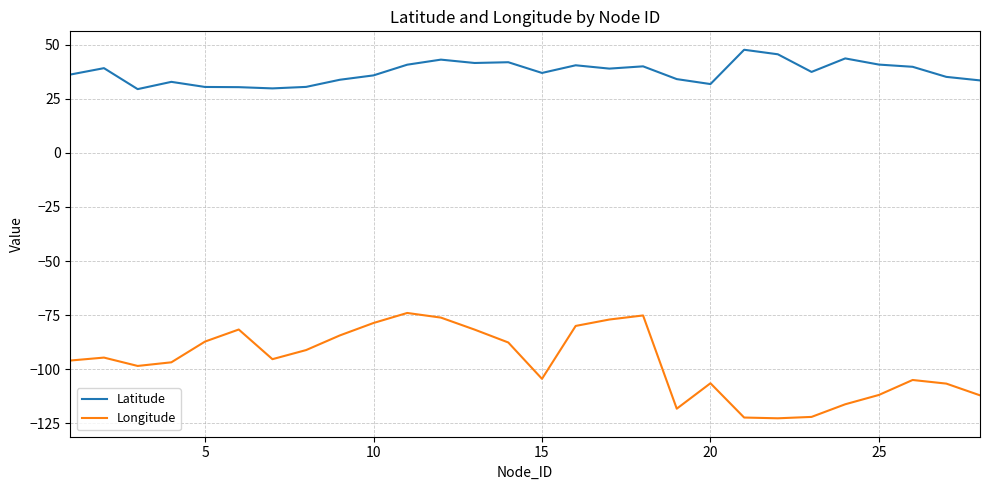

True or false: Longitude and Latitude cross at least once.

False